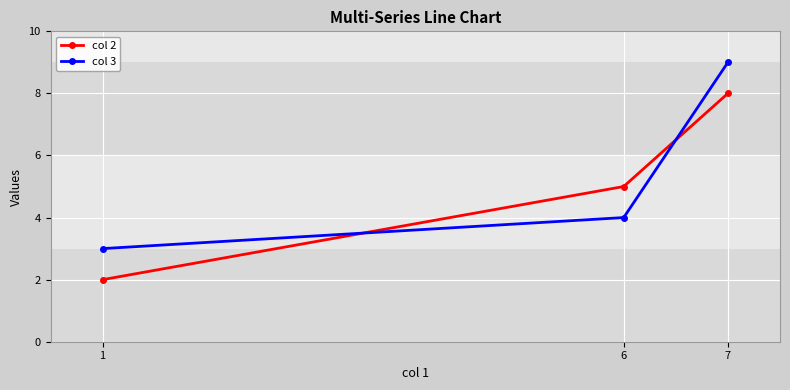

Where is col 3 nearest to the value 6?

6